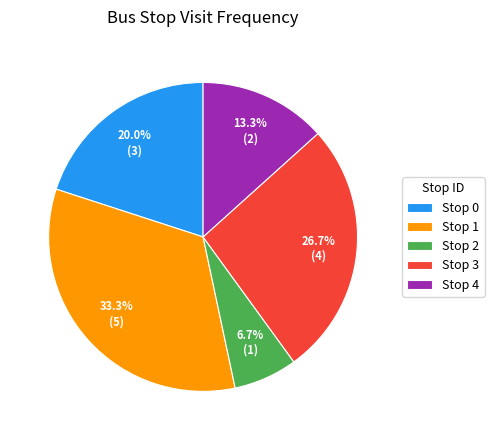

Is there any slice that represents more than half of the pie?

No